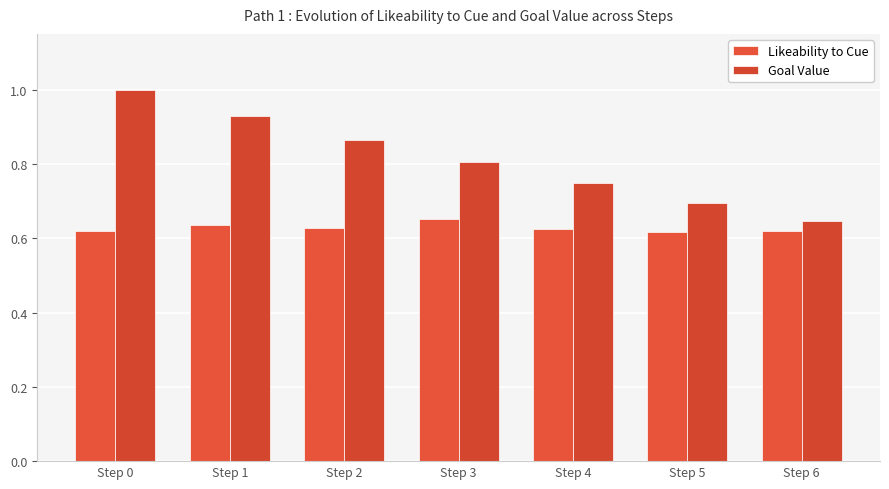

The value of Likeability to Cue at Step 6 is 1.0. True or false?

False